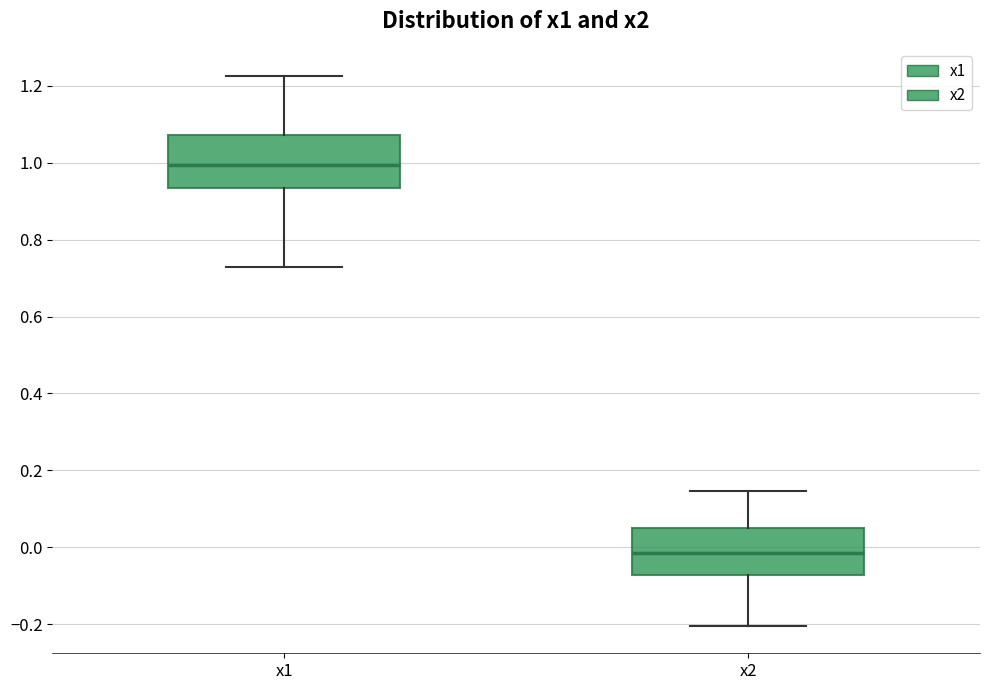

Where does the upper whisker of the box for x1 end on the y-axis? The values are not printed on the chart, so give them approximately, as read against the axis.

1.22